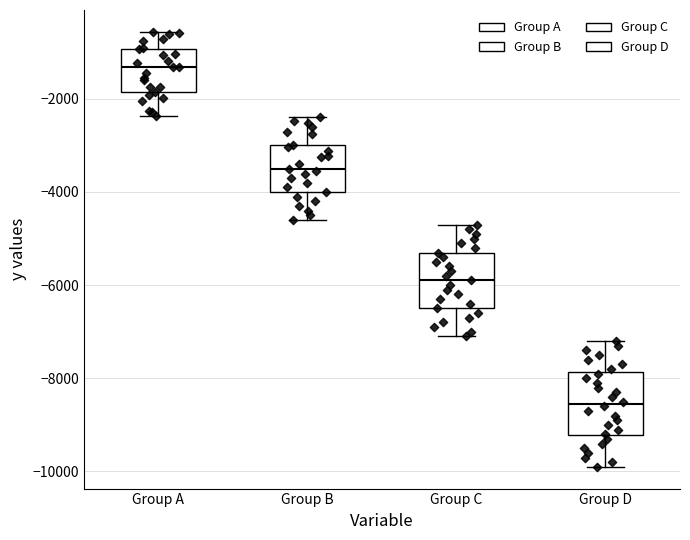

Which box's median line is the lowest?

Group D